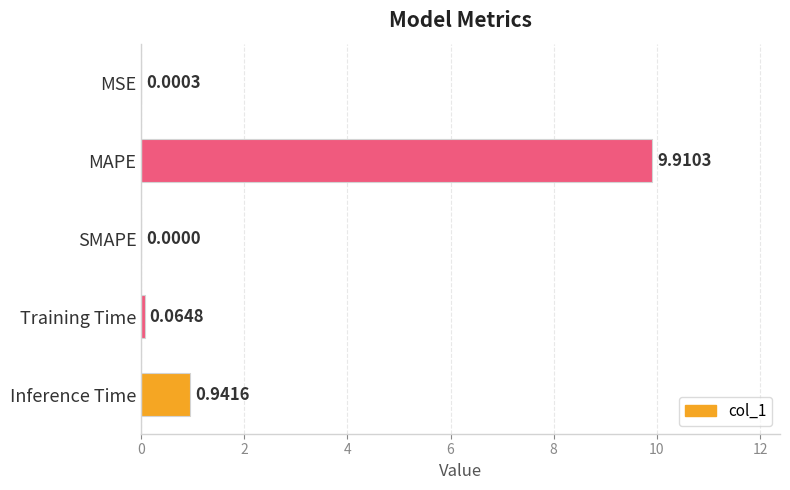

What is the greatest value displayed?

9.9